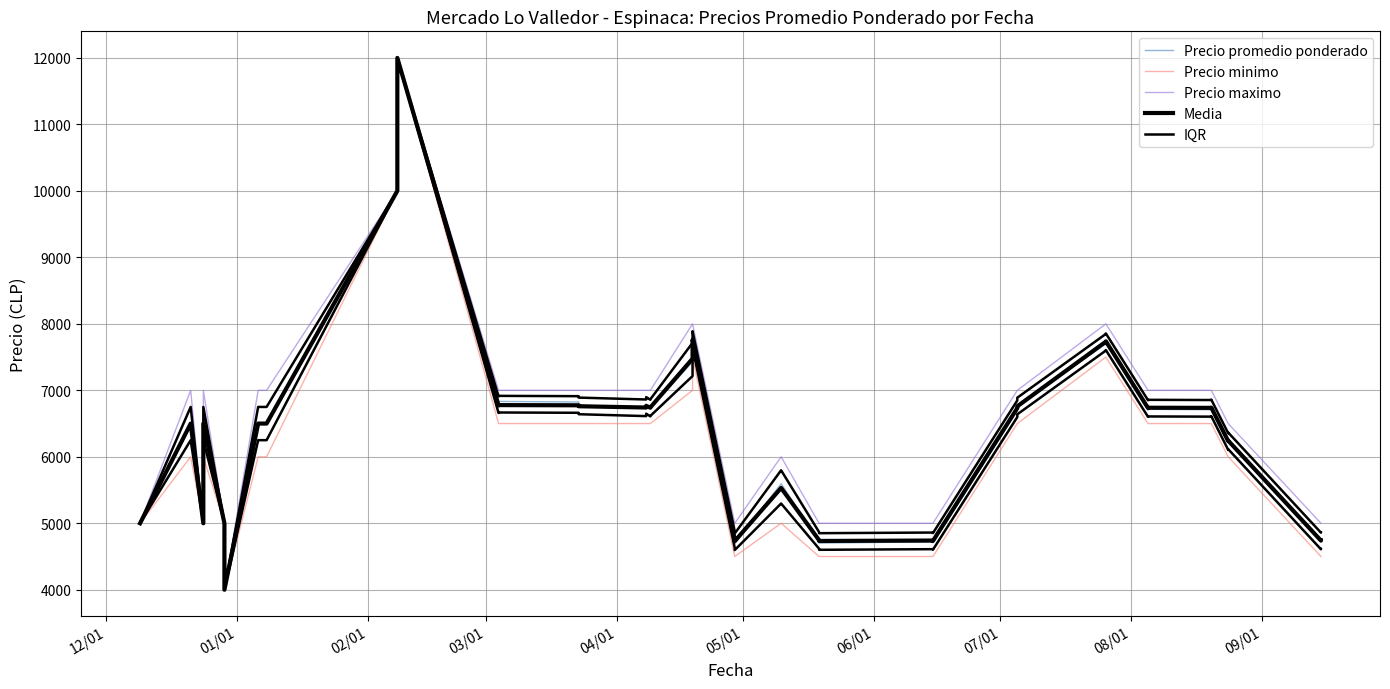

Which series has the largest total across all categories?

Precio maximo